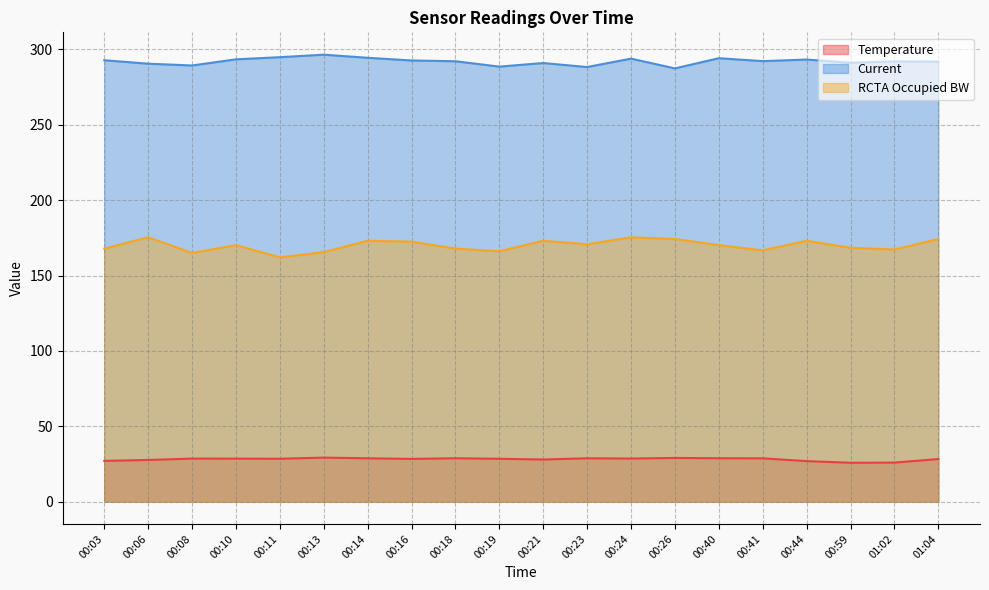

How many lines are shown in the chart?

3